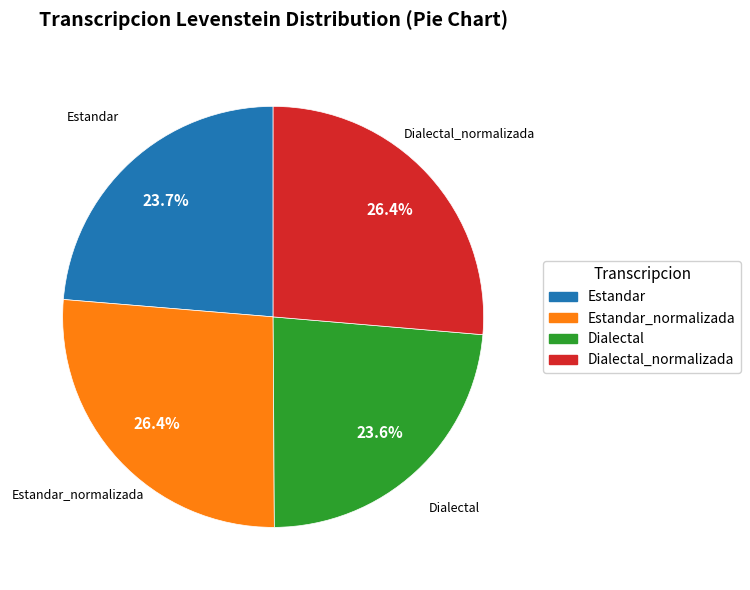

Is there a majority slice in this chart?

No